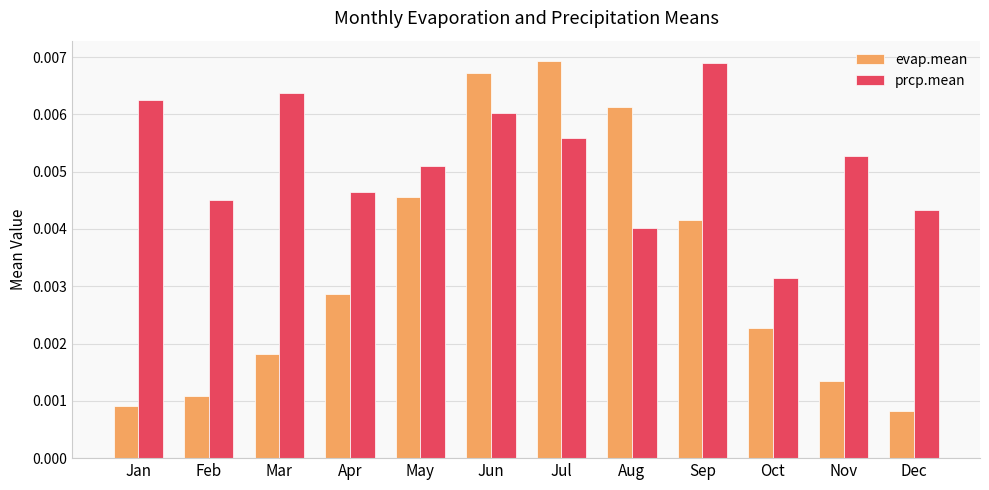

Does the chart contain stacked bars?

No